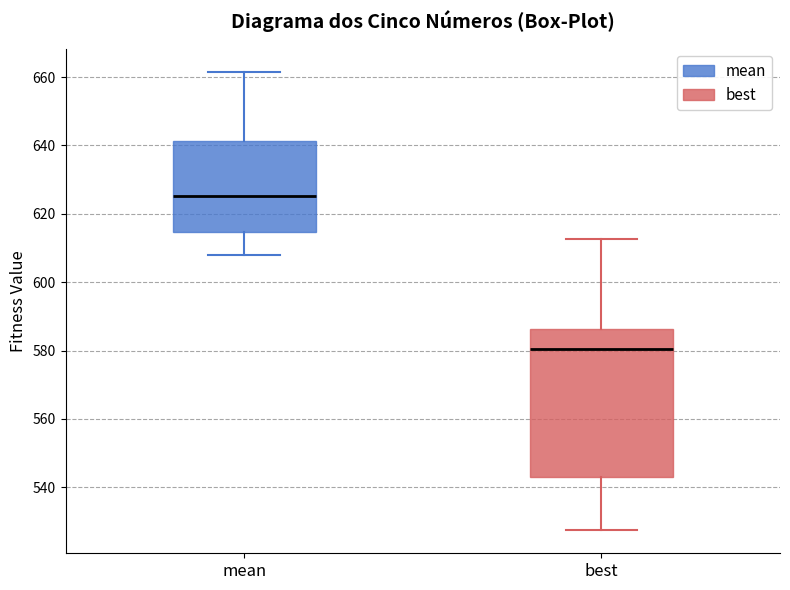

Which box is the tallest, from its lower edge to its upper edge?

best